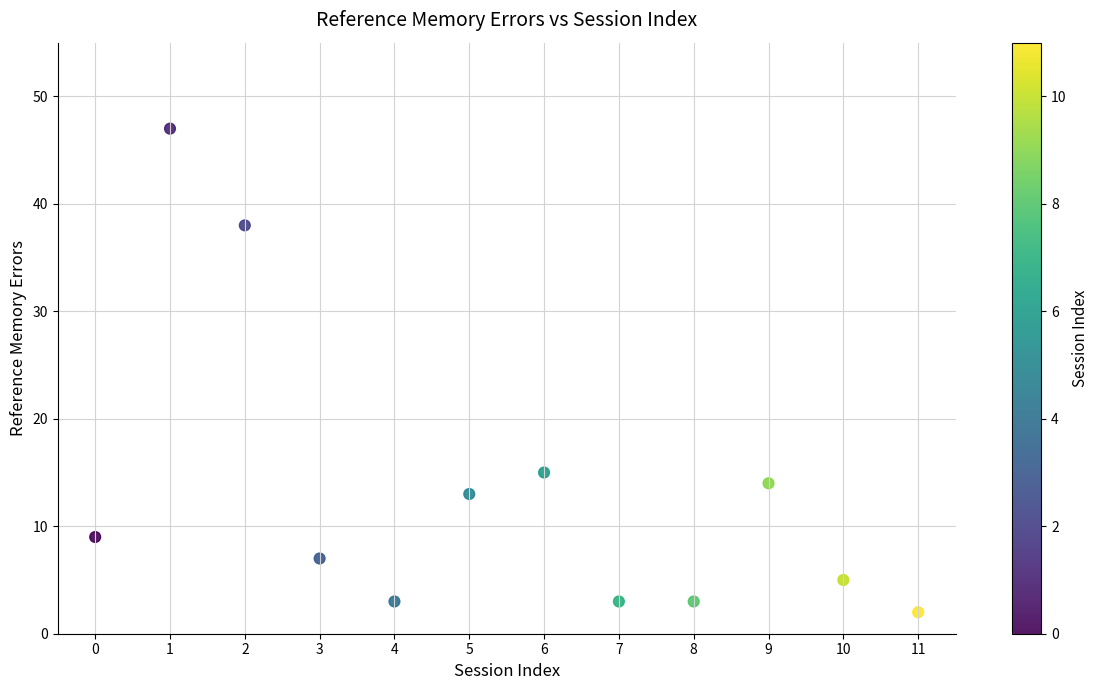

What Y value in the scatter plot is closest to 24?

15